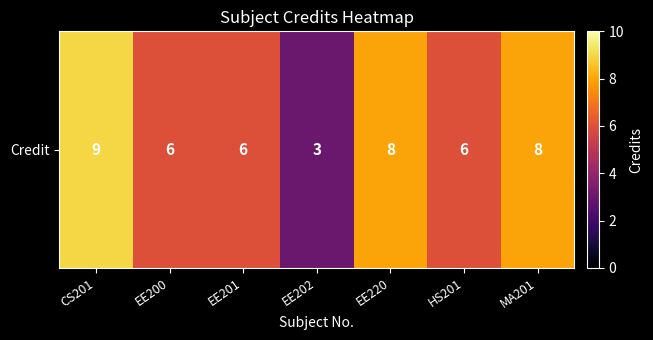

What is the smallest value displayed?

3